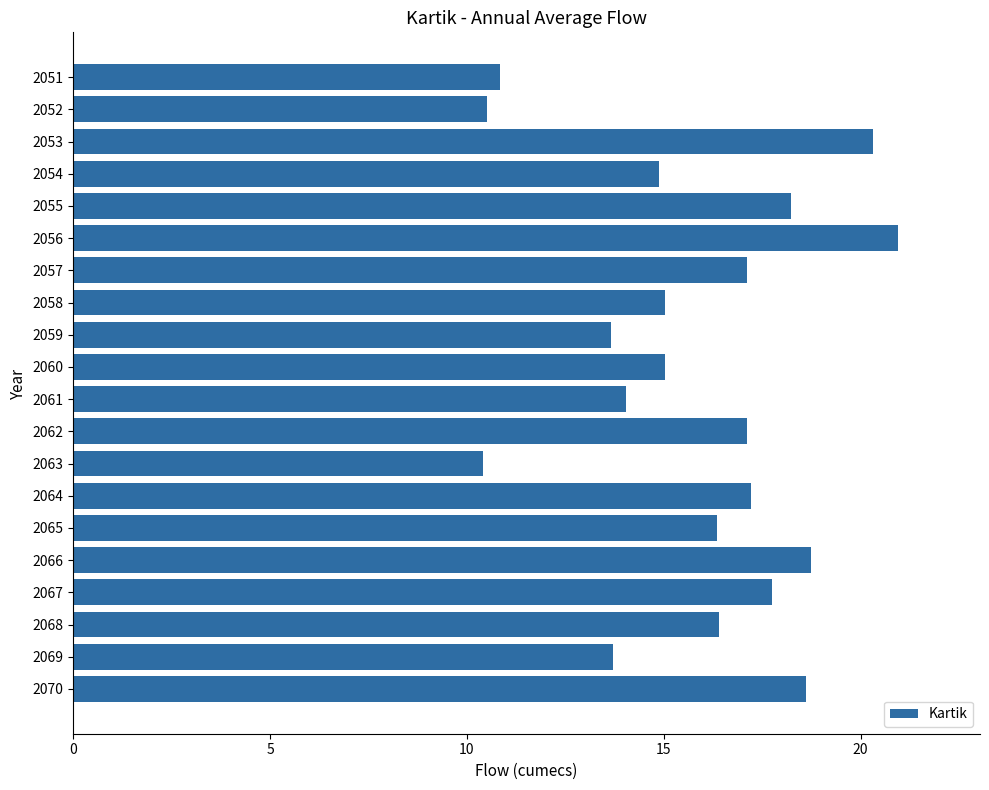

What is the value of the 18th bar from the top?

16.4